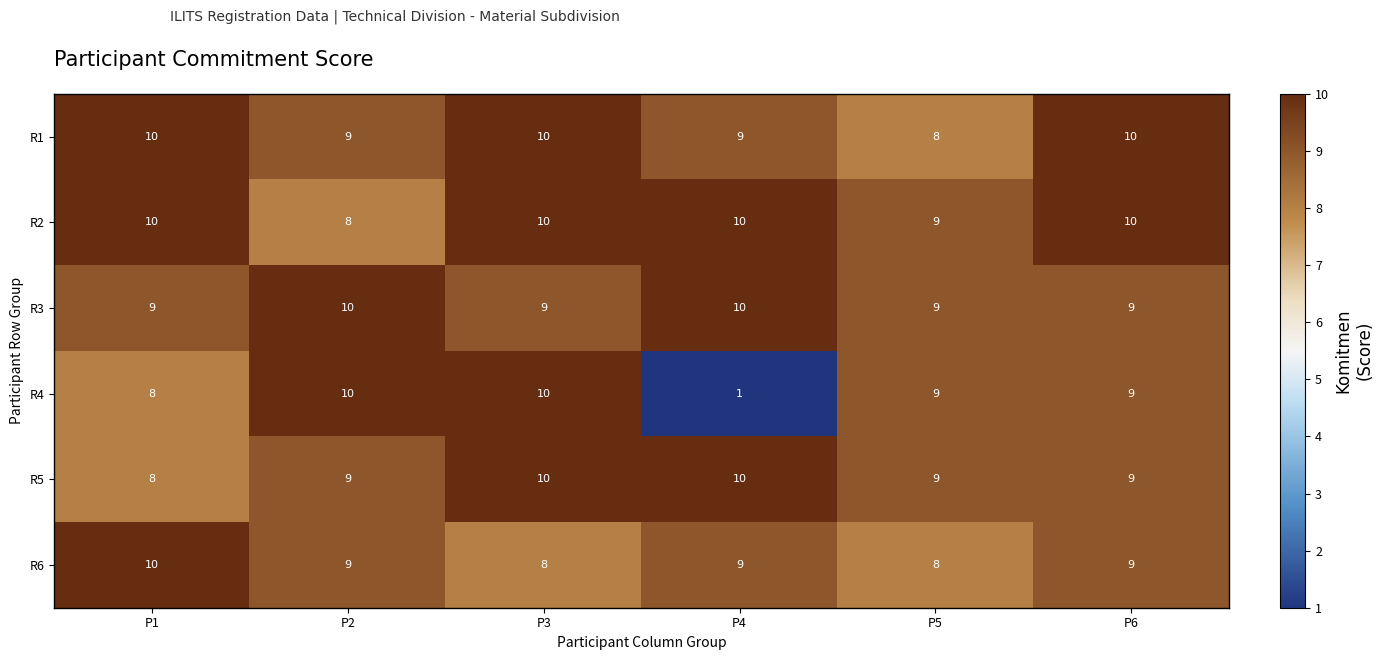

True or false: R3 has a value of 10 at P2.

True